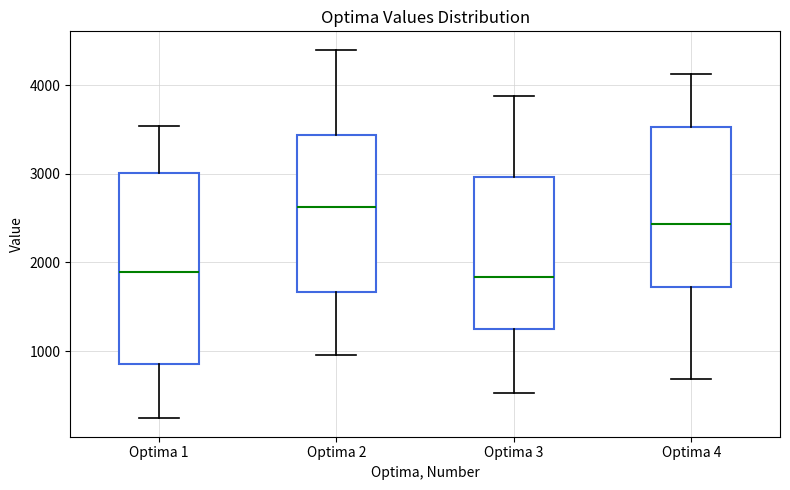

Where does the upper whisker of the box for Optima 2 end on the y-axis? The values are not printed on the chart, so give them approximately, as read against the axis.

4400